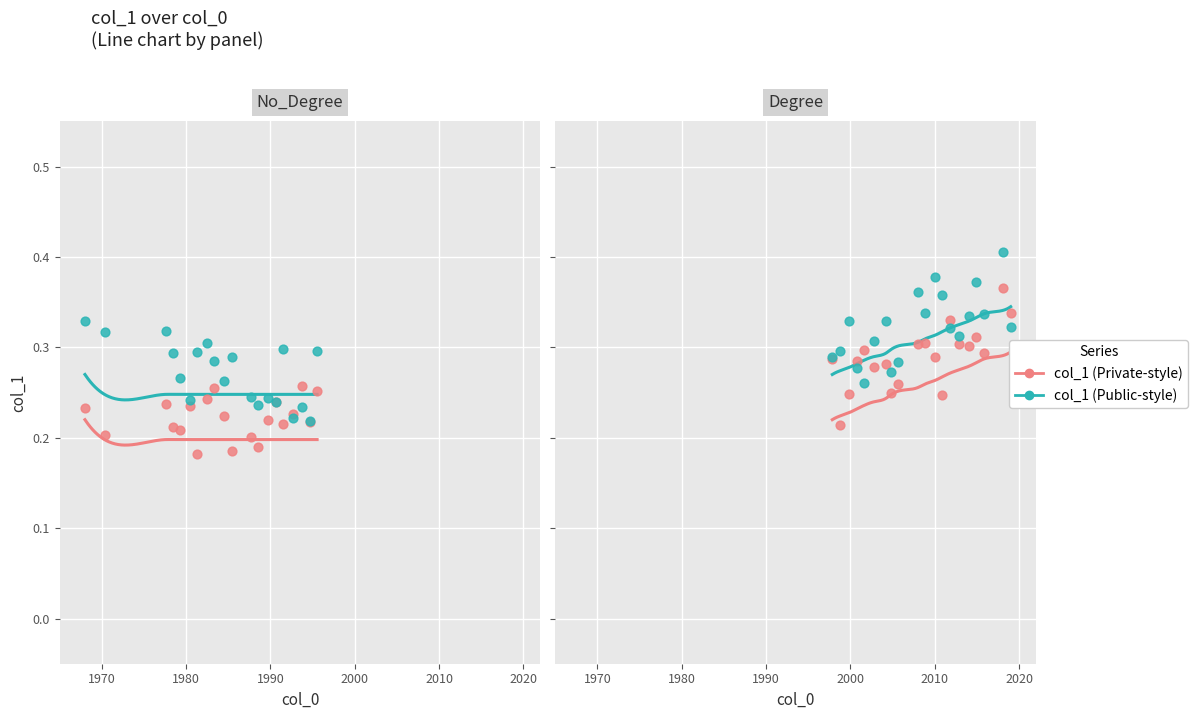

Which series has the widest spread of Y values?

Private